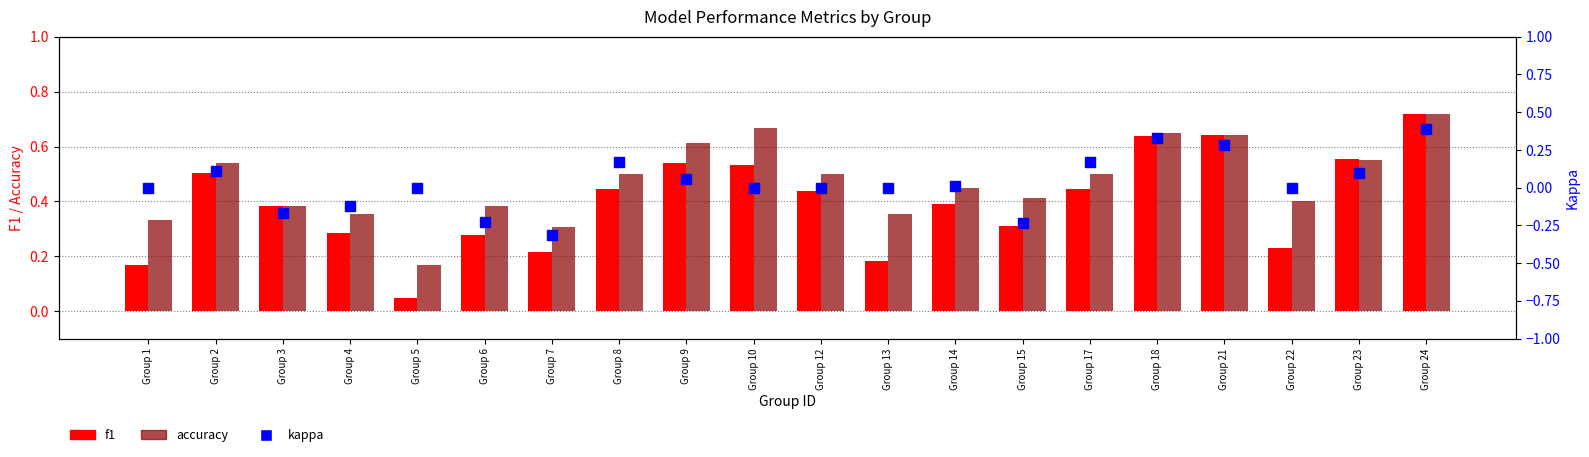

Is the value of kappa at Group 15 greater than the value of f1 at Group 8?

No